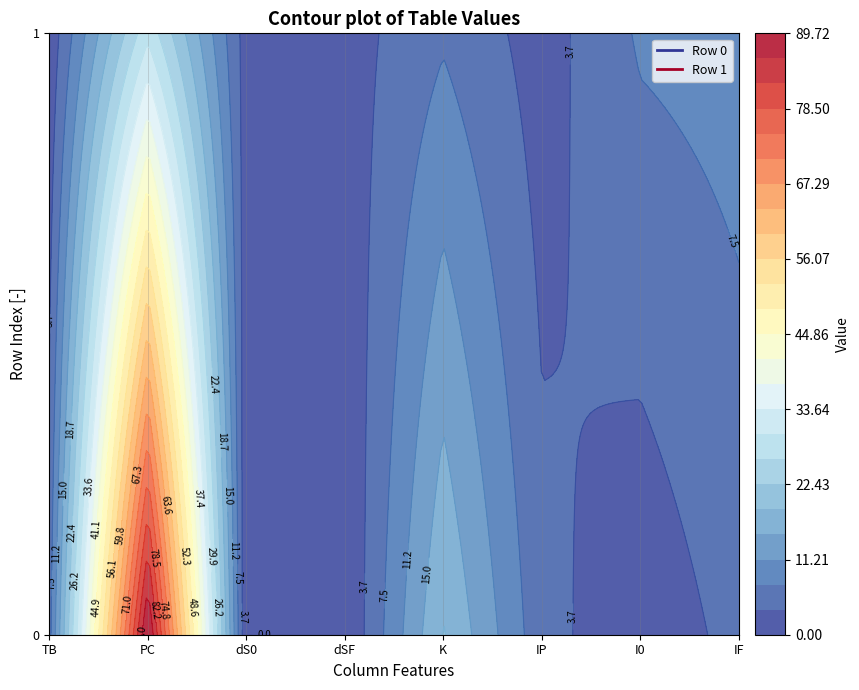

What is the highest value of the 1 series?

29